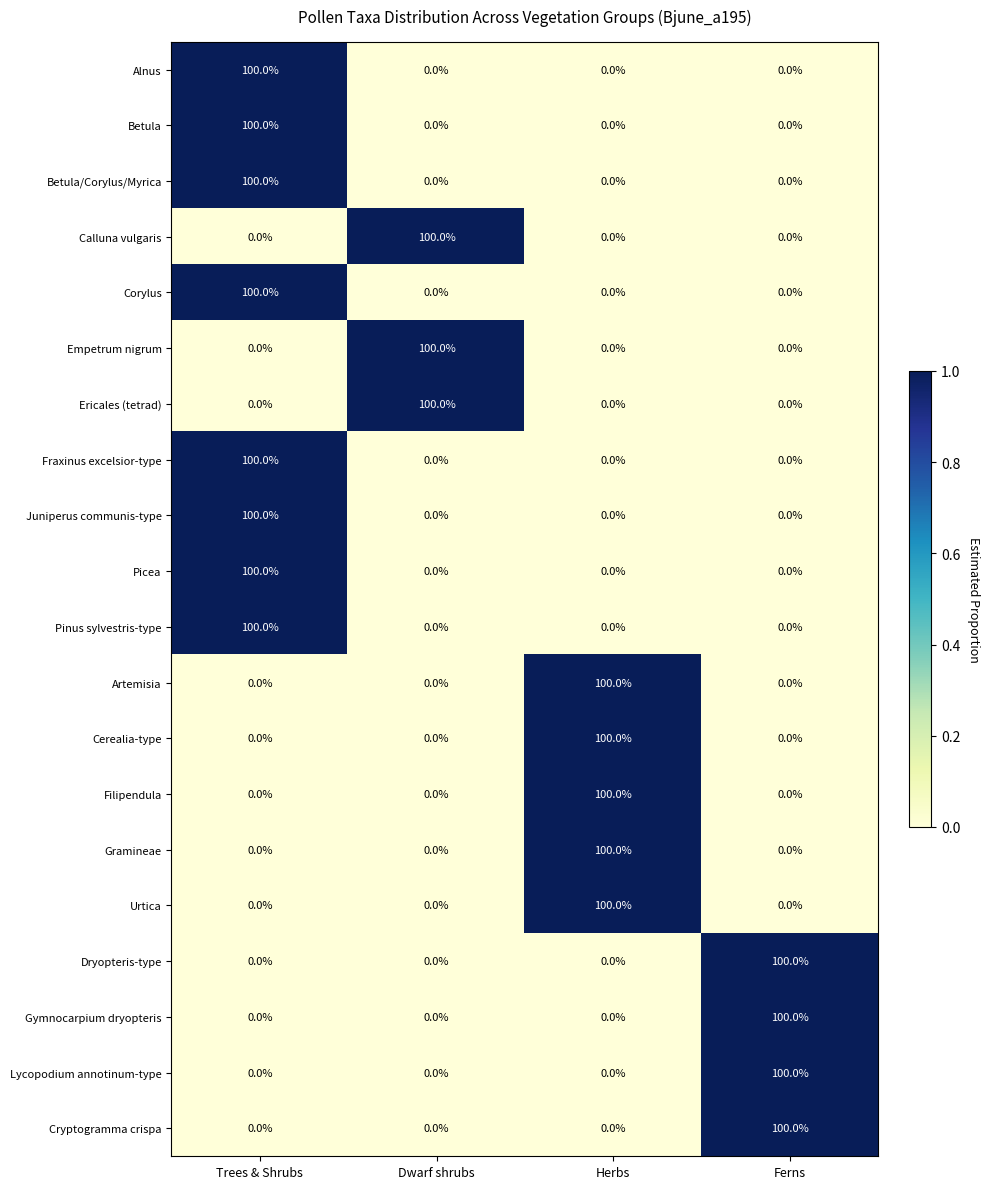

How many Filipendula values are between 0 and 100?

4